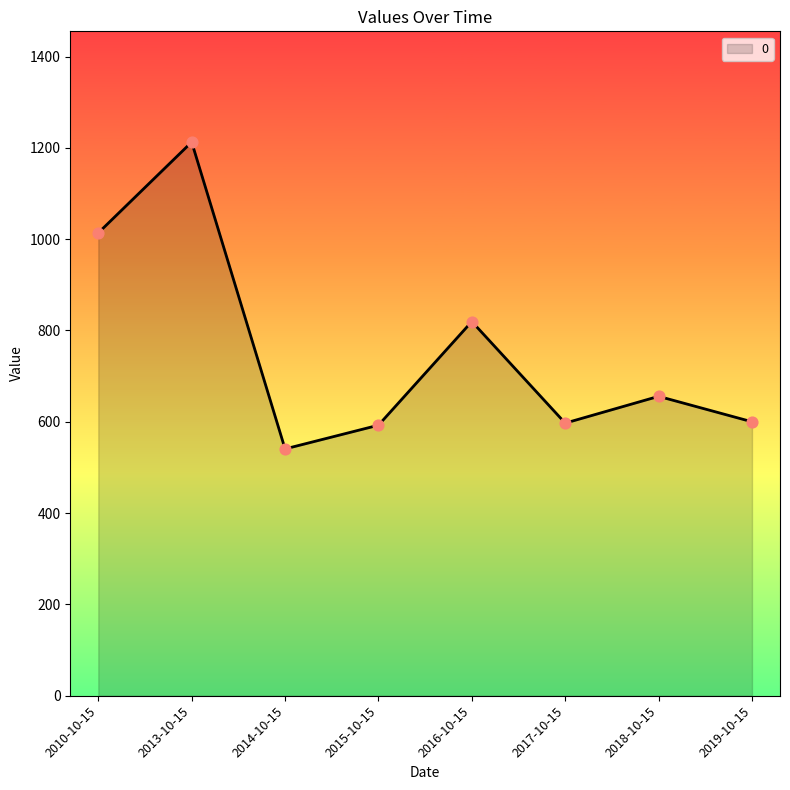

What is the change in value from 2016-10-15 to 2017-10-15?

-222.5